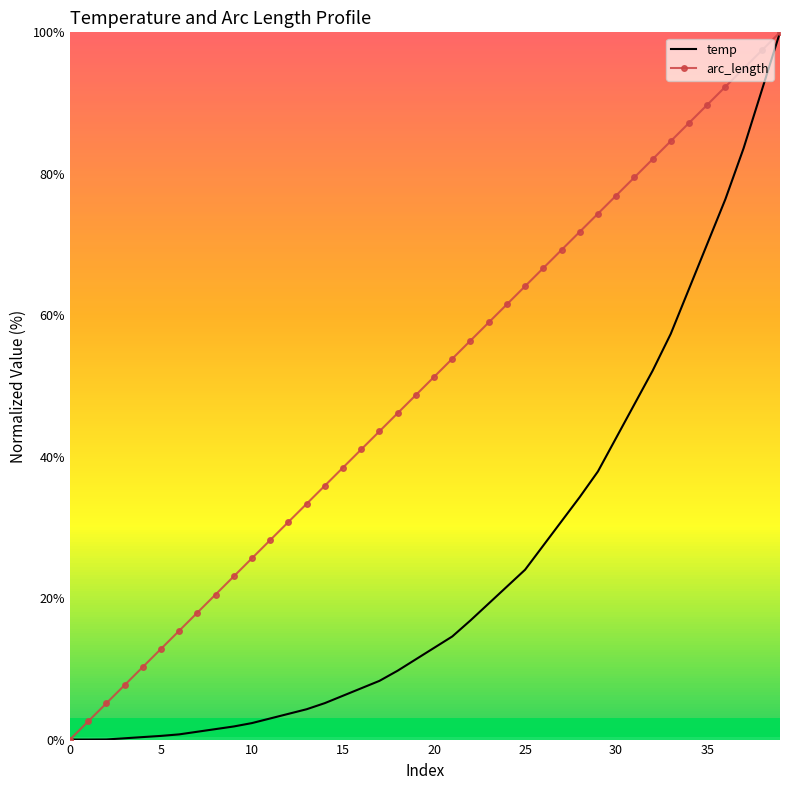

What is the difference between the maximum and second lowest values in the arc_length series?

97.4